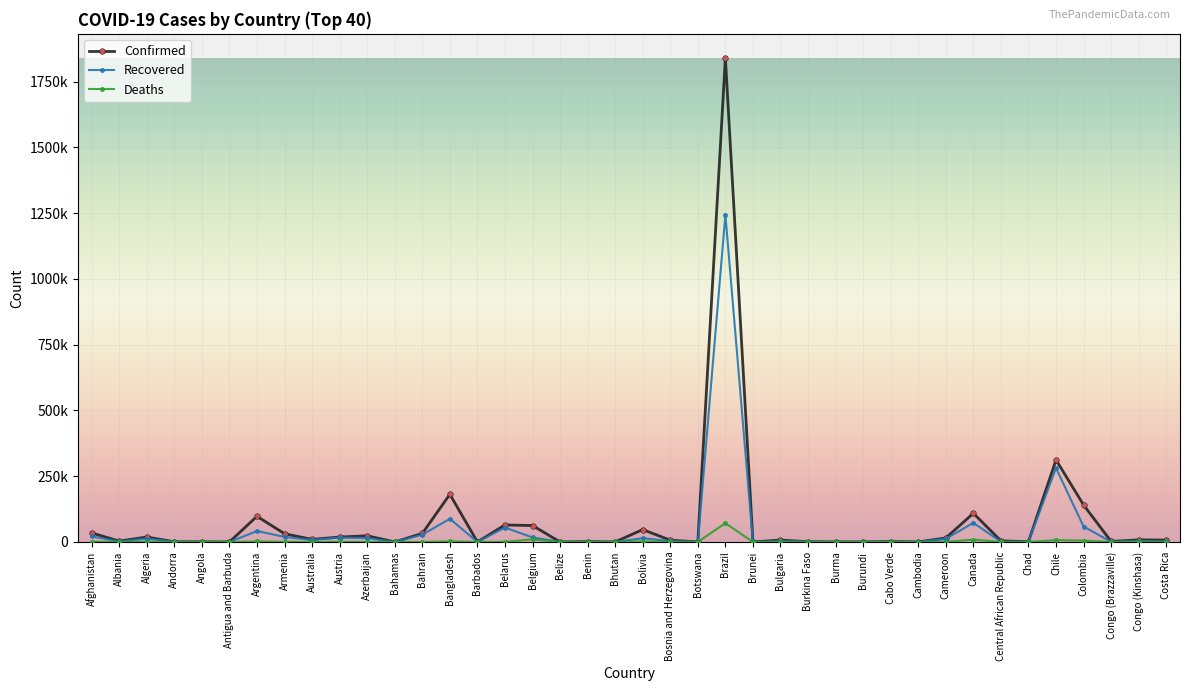

The Recovered series shows 13577 at Australia. True or false?

False